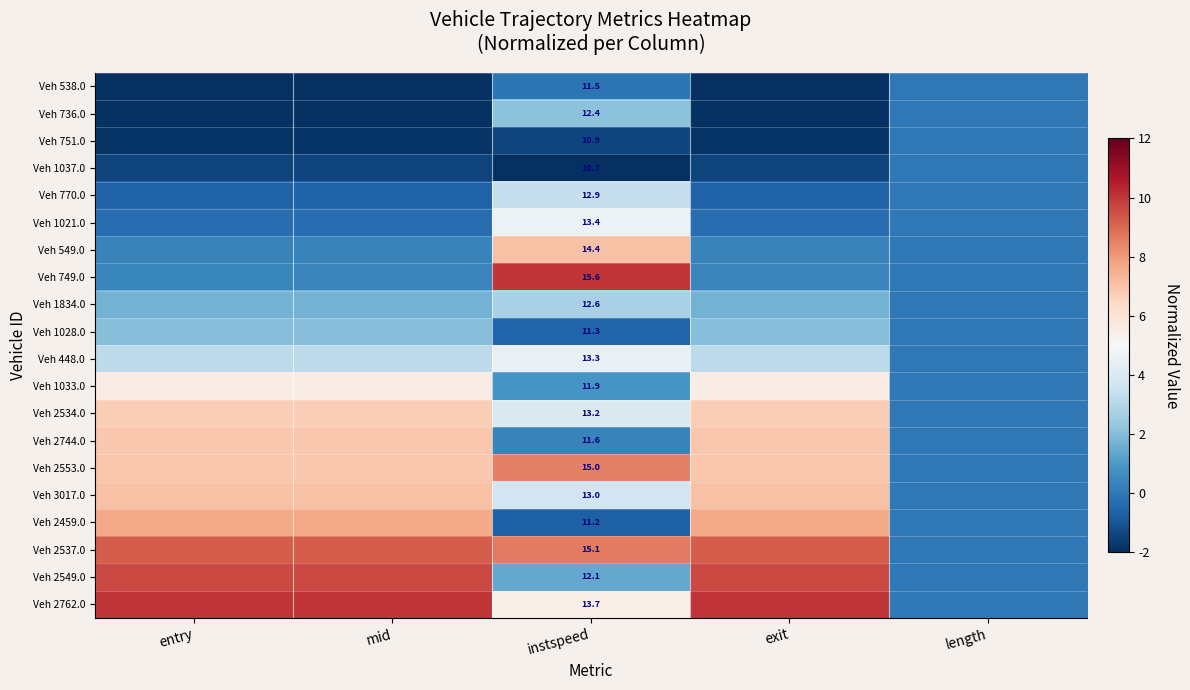

List the labels in order of Veh 749.0 value, smallest first.

length, exit, mid, entry, instspeed